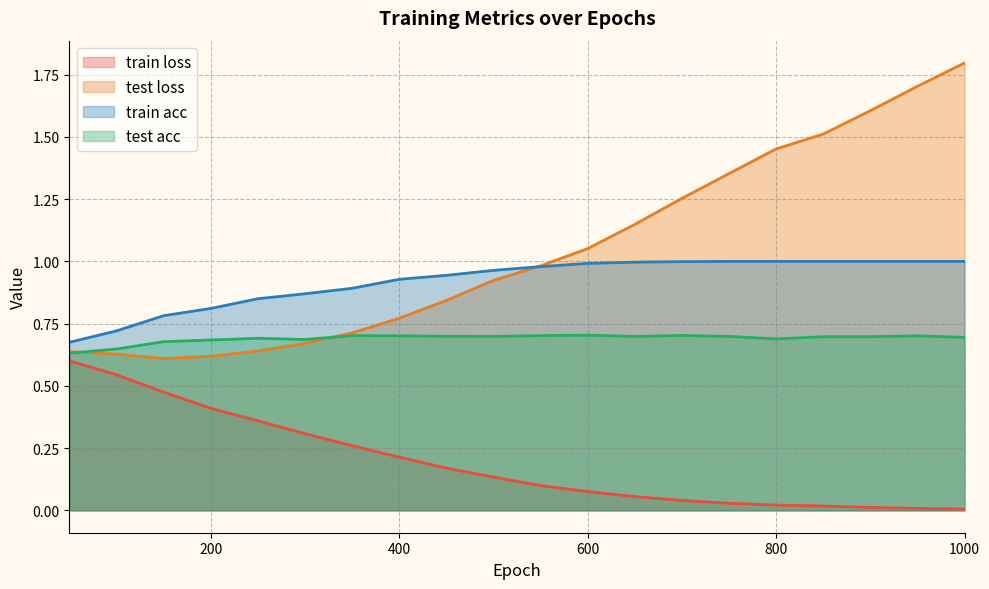

How many lines are shown in the chart?

4